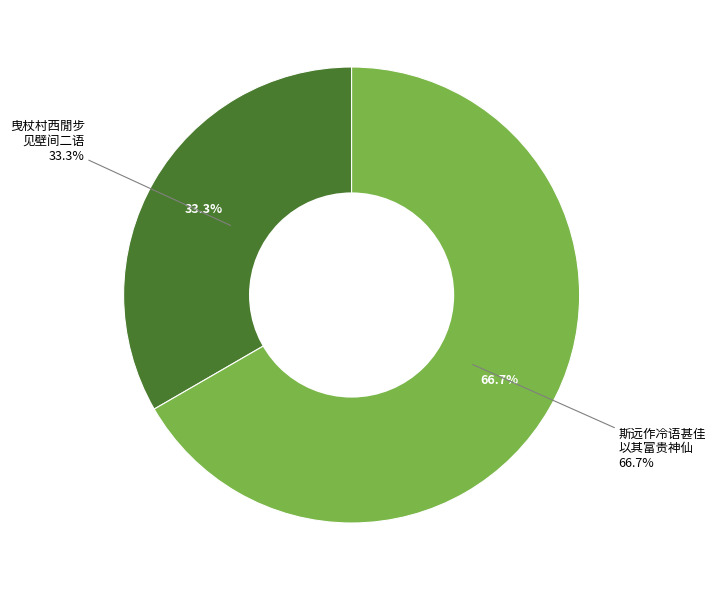

To the nearest percent, what is the combined percentage of 斯远作冷语甚佳以其富贵神仙中致非畸人山泽所宜戏次韵柬之 and 曳杖村西閒步见壁间二语甚佳而不知名字漫为易数字足成之?

100%